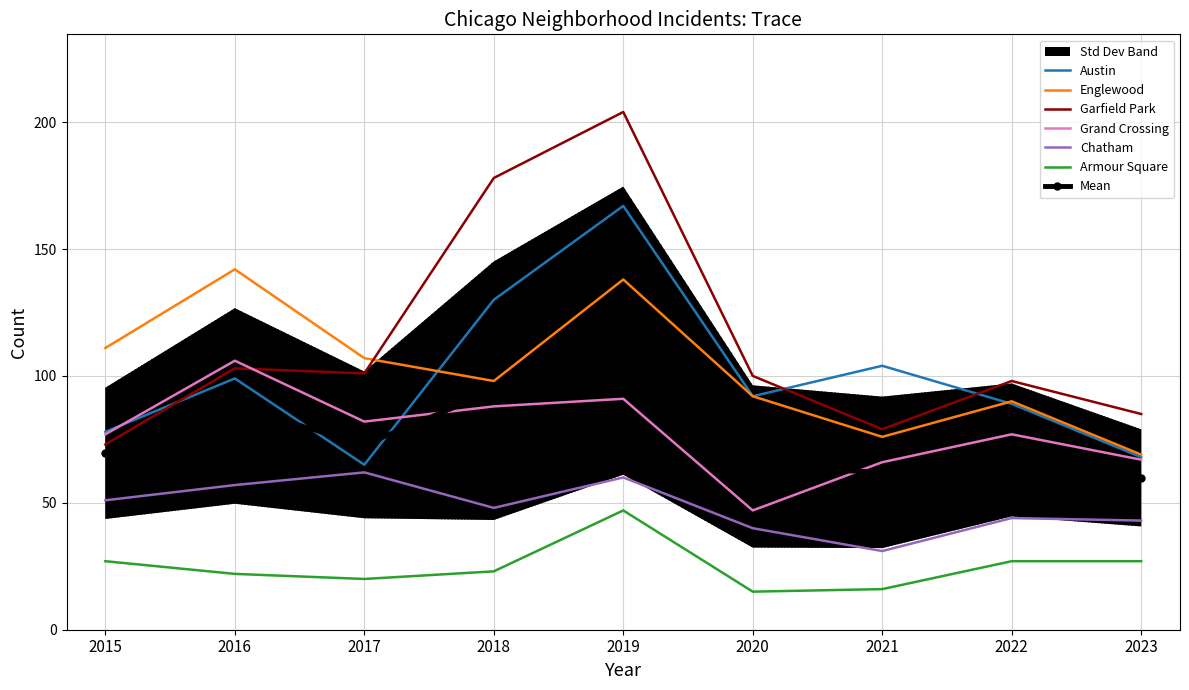

List the series in order of their peak value, lowest first.

Armour Square, Chatham, Grand Crossing, Englewood, Austin, Garfield Park